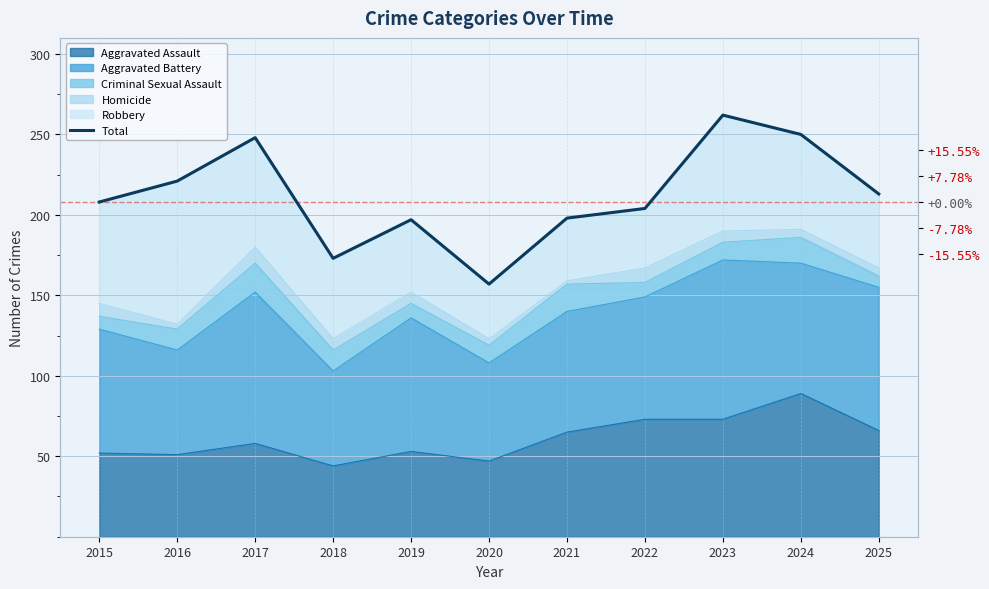

What value does the data have at 2024, to the nearest 50?

250